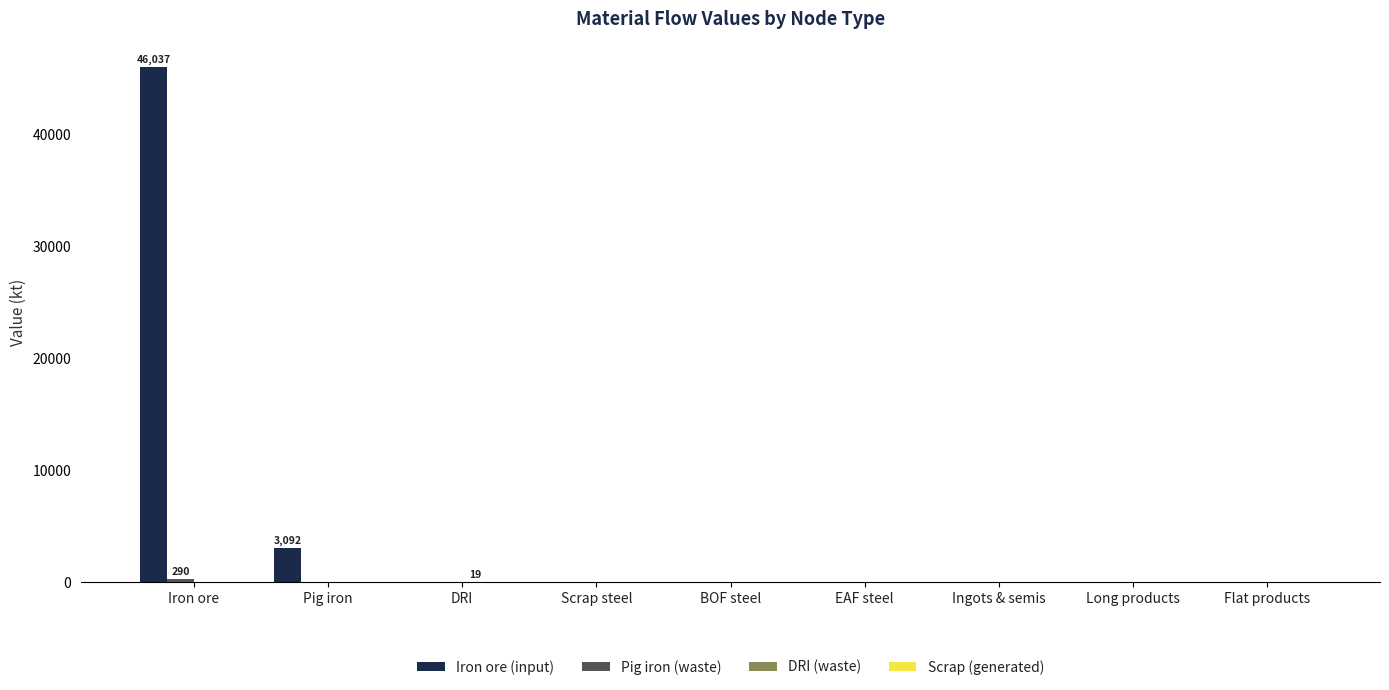

Are the bars horizontal?

No